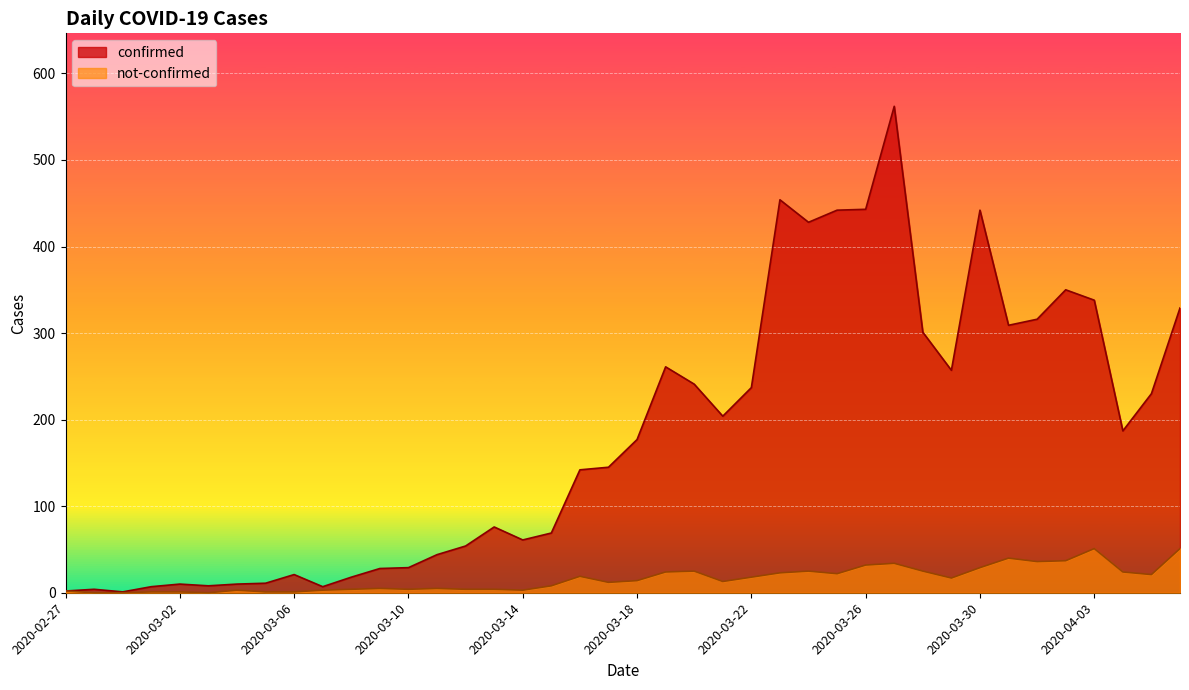

At which category does not-confirmed reach its first local valley?

2020-03-03